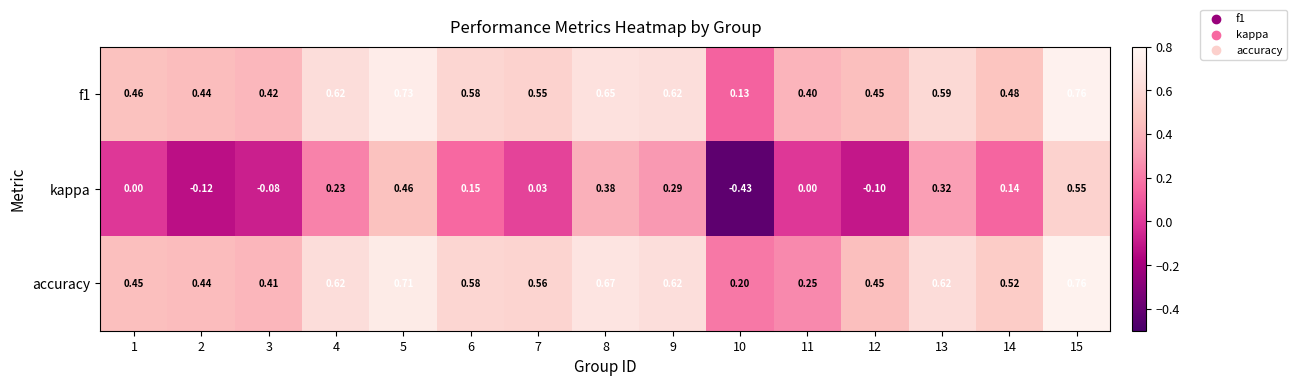

Is the value of f1 at 5 greater than the value of kappa at 15?

Yes